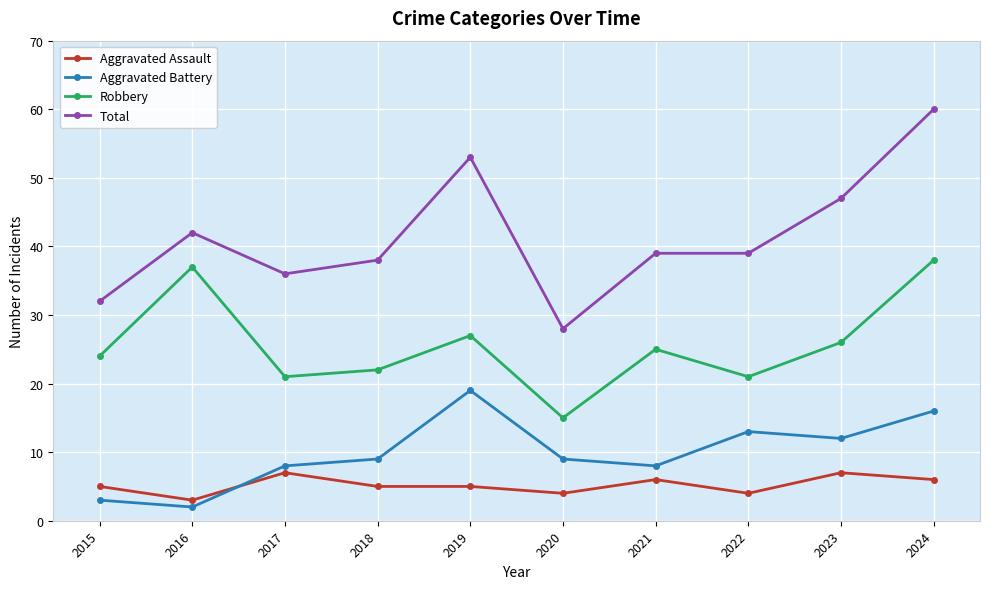

What is the smallest value displayed?

2